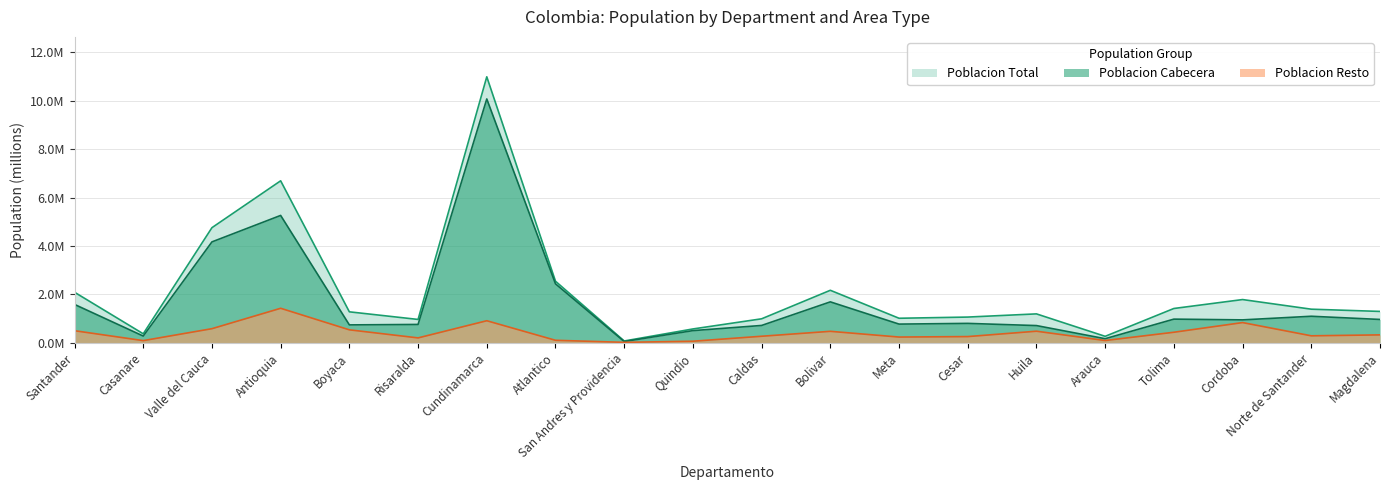

Where is the first local minimum for Poblacion Total?

Casanare